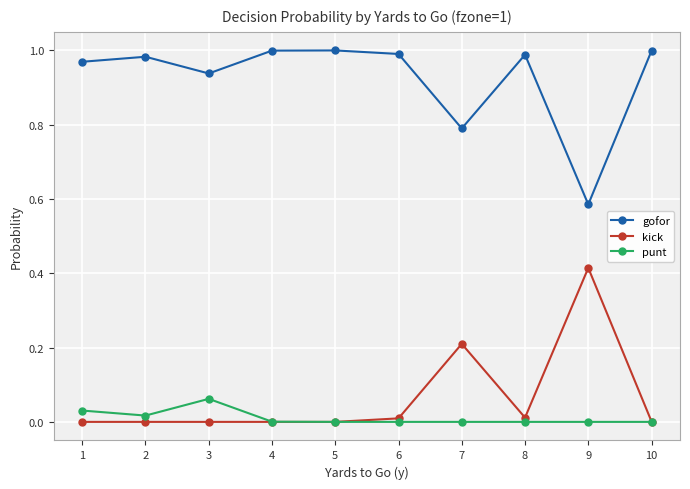

Is this an area chart (filled region under the line)?

No